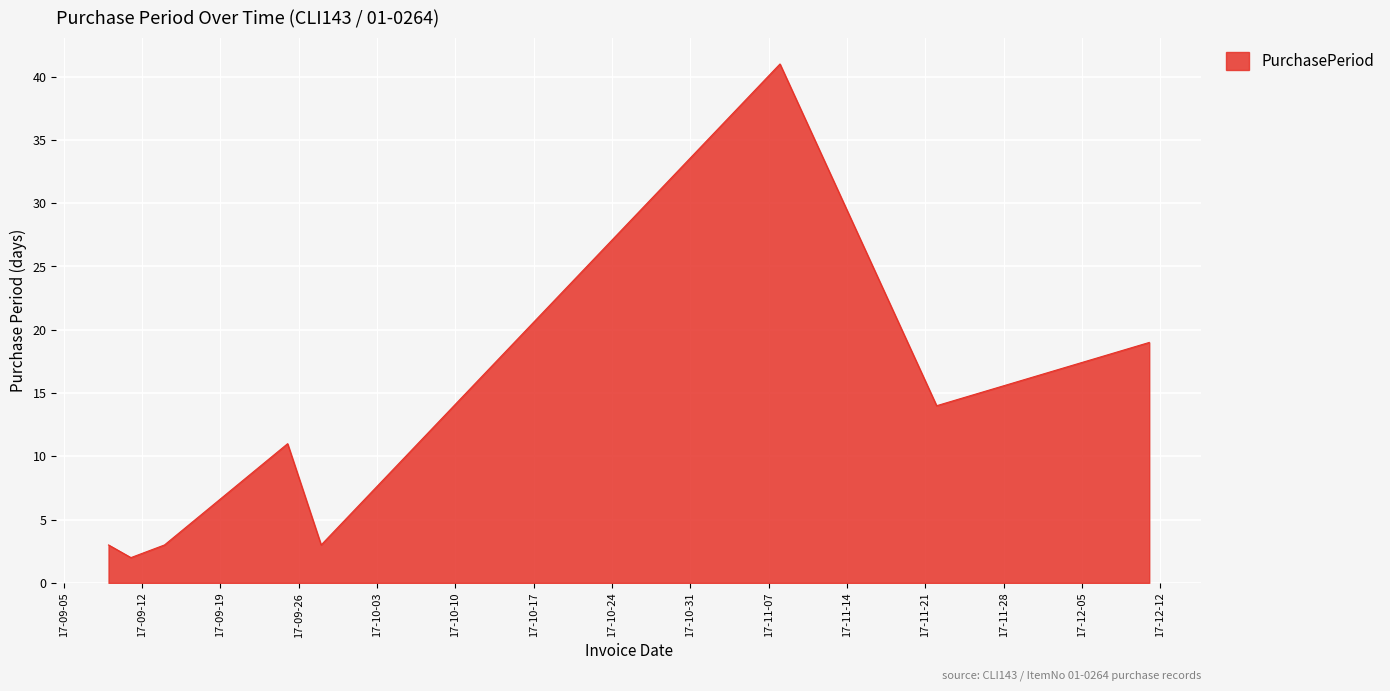

What is the sum of all values?

96